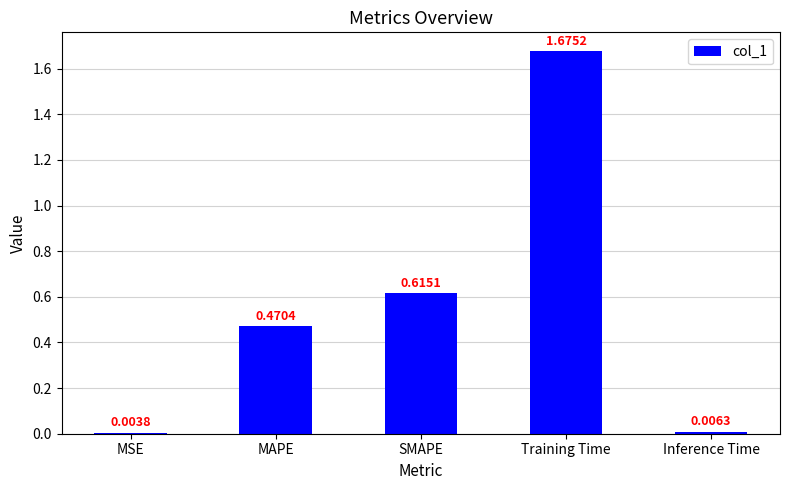

What is the sum of all values?

2.8